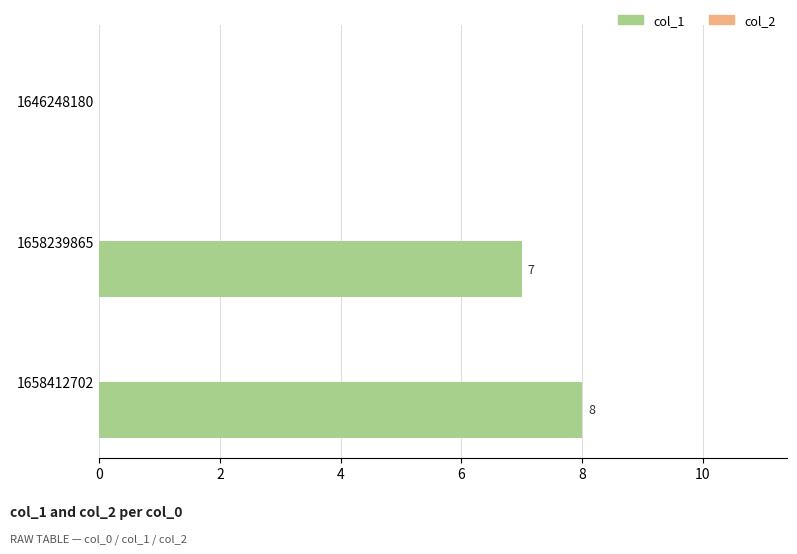

Reading bottom to top, list all the values displayed in this chart.

1658412702=8	1658239865=7	1646248180=0